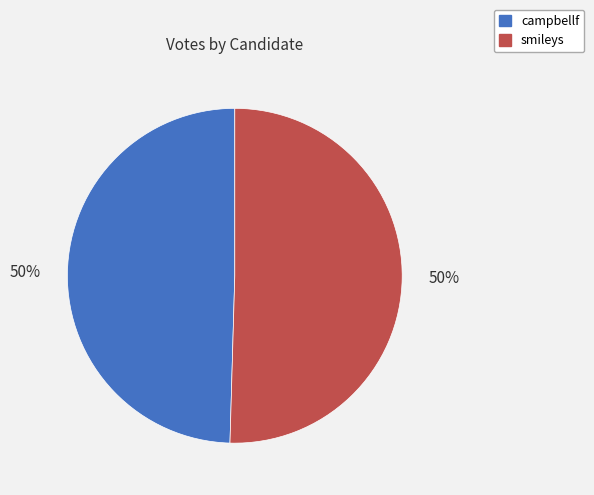

What percentage is the campbellf slice, to the nearest percent?

50%